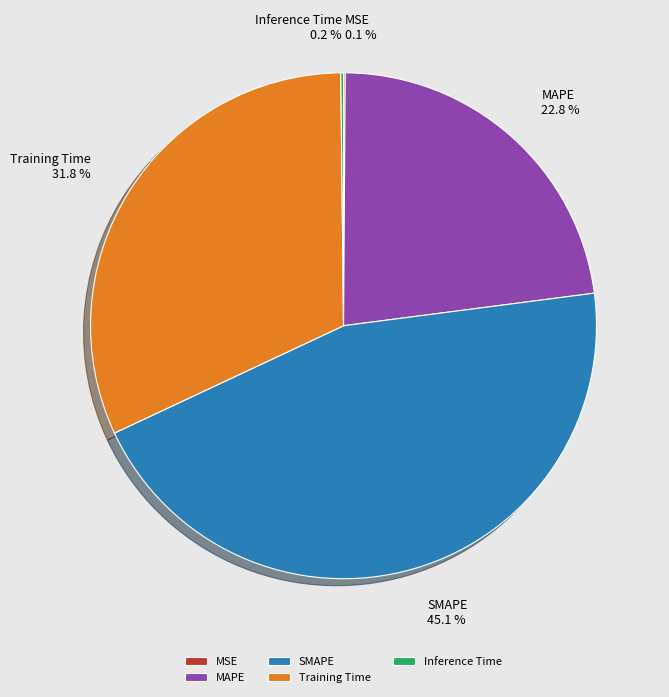

Does SMAPE represent more than half of the total?

No